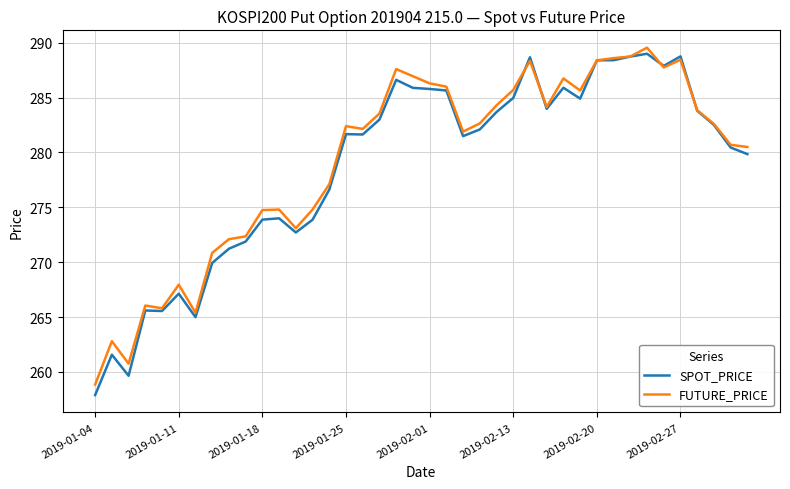

Which series has the largest range (max minus min)?

SPOT_PRICE